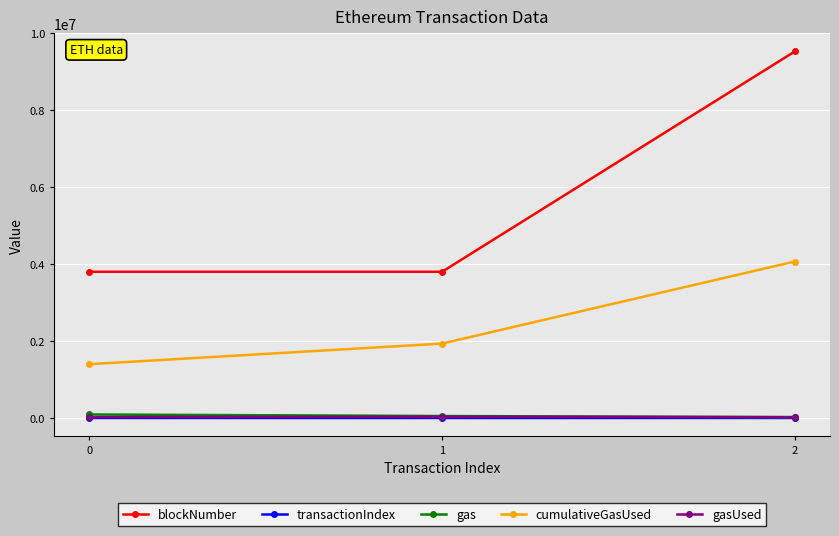

What is the lowest value of the gasUsed series?

21000